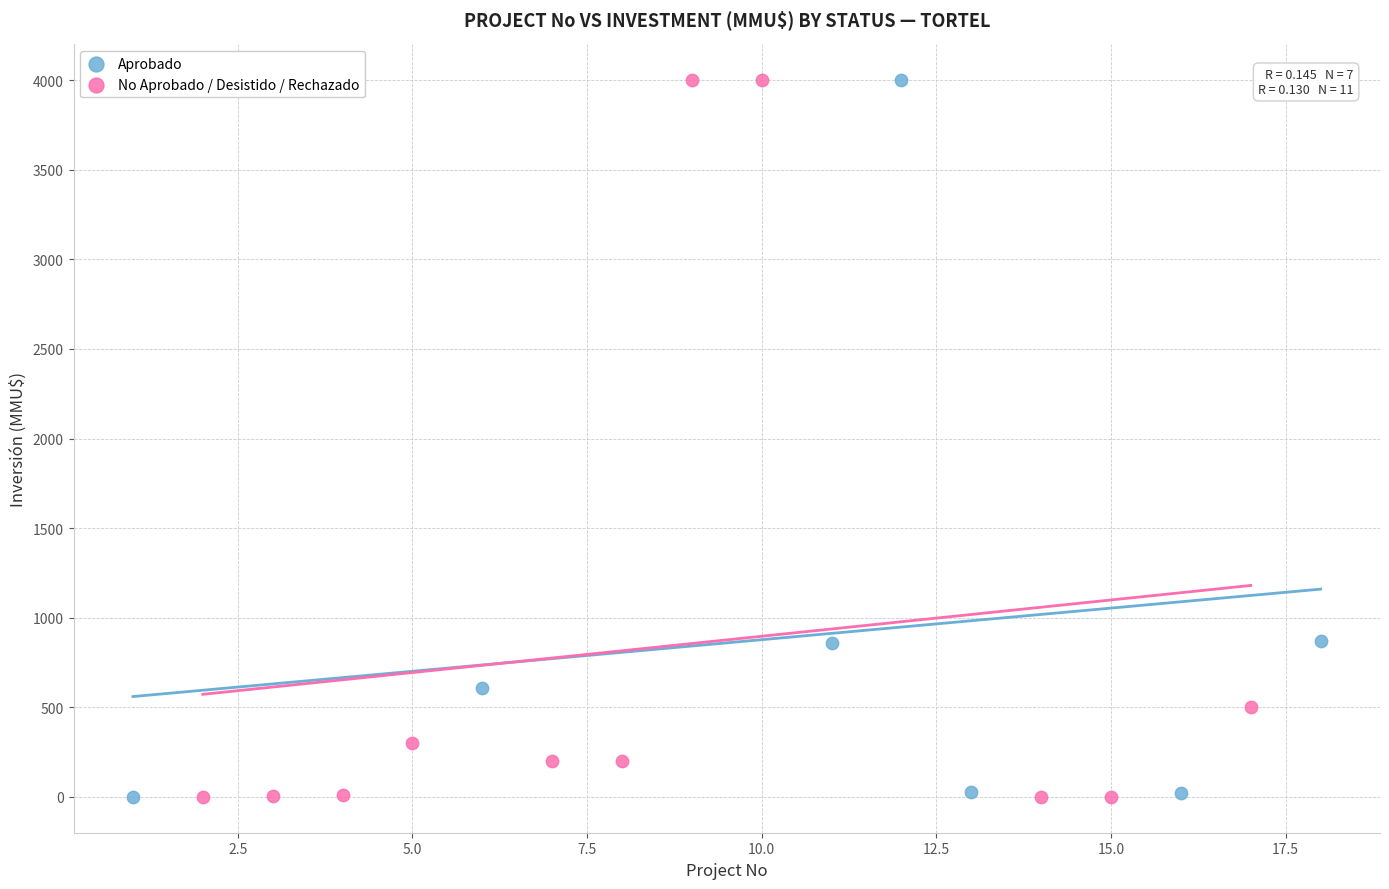

What are all the series names shown in the legend?

Aprobado, No Aprobado / Desistido / Rechazado